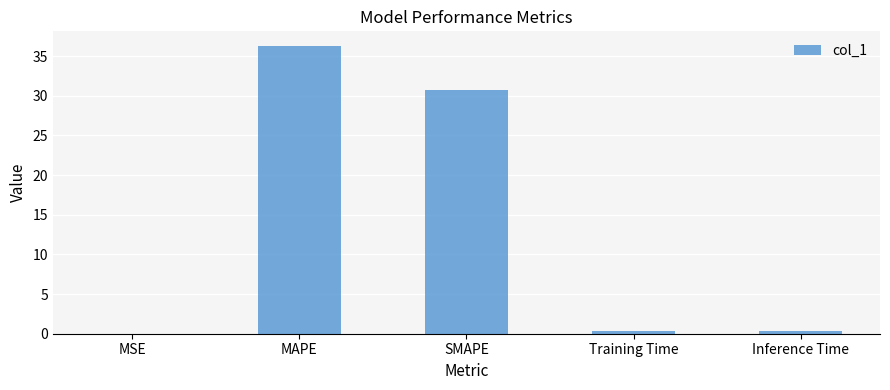

The value at SMAPE is 30.7. True or false?

True